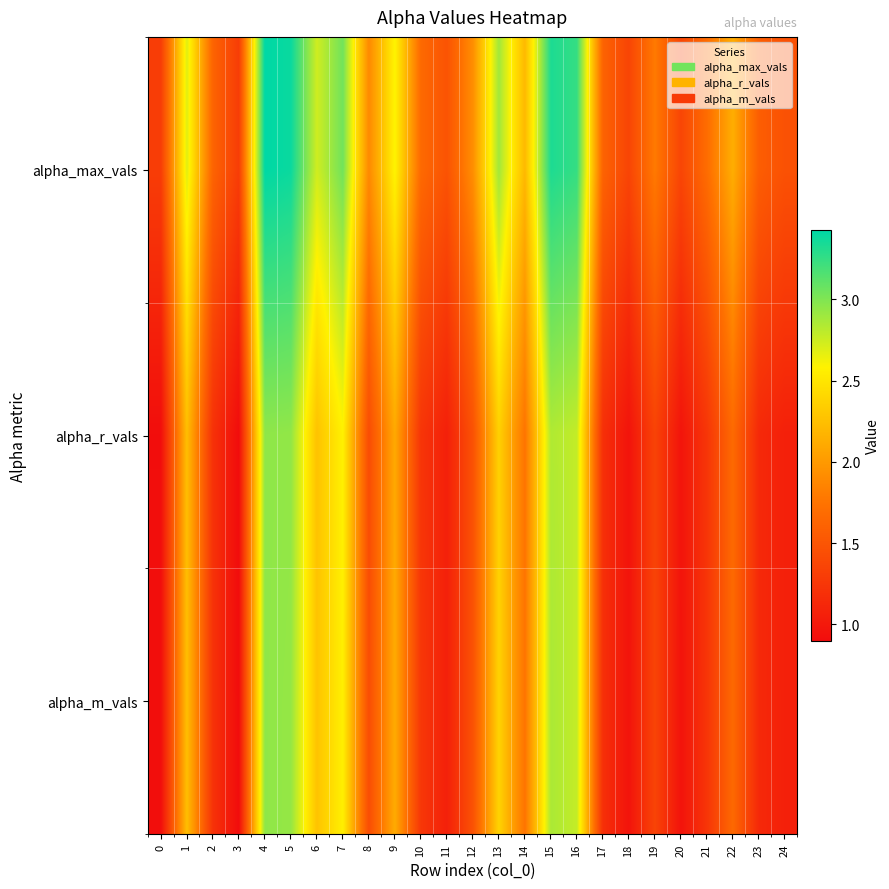

Rank the series by their maximum value, from highest to lowest.

alpha_max_vals, alpha_r_vals, alpha_m_vals